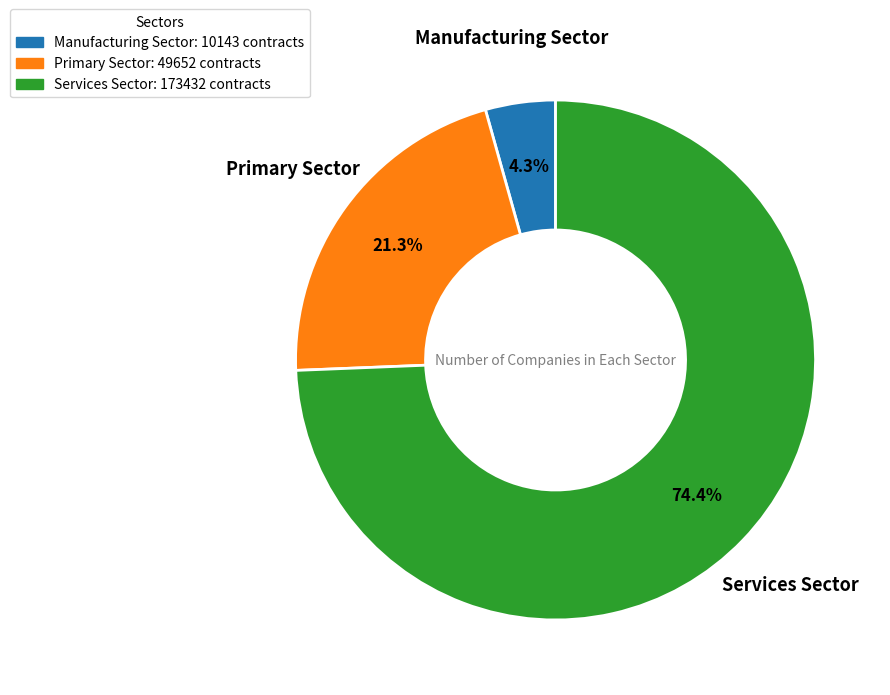

How much of the chart is everything except Services Sector: 173432 contracts?

25.6%